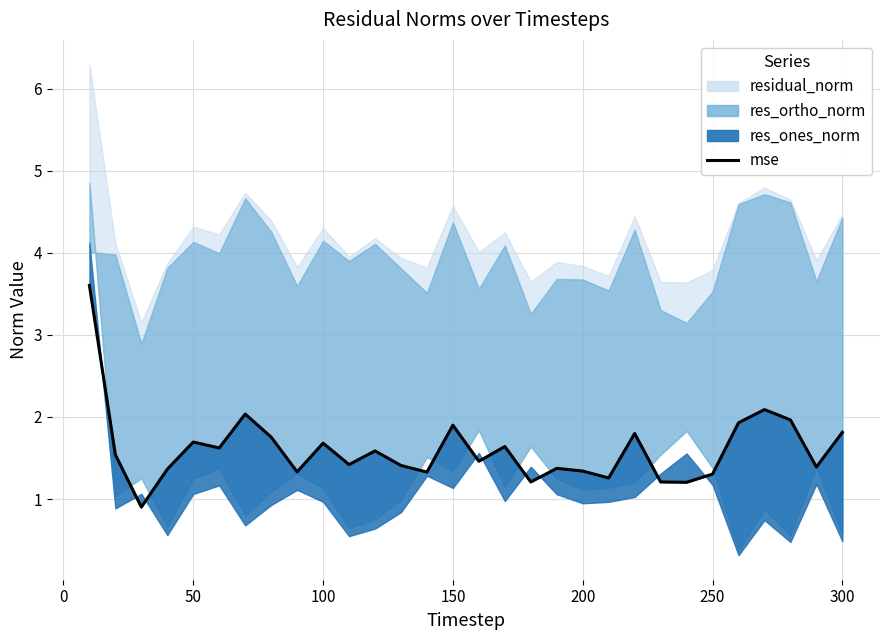

How many points are lower than both their immediate neighbors (excluding endpoints)?

10